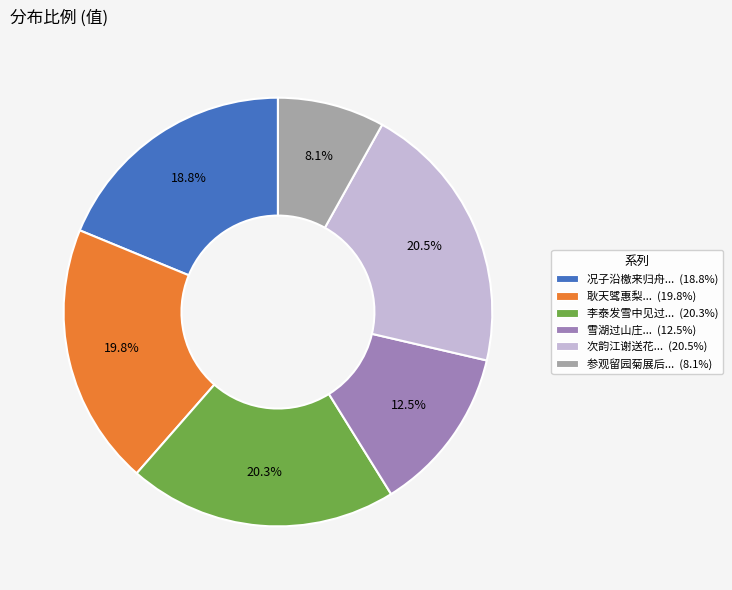

Does any single category account for the majority?

No